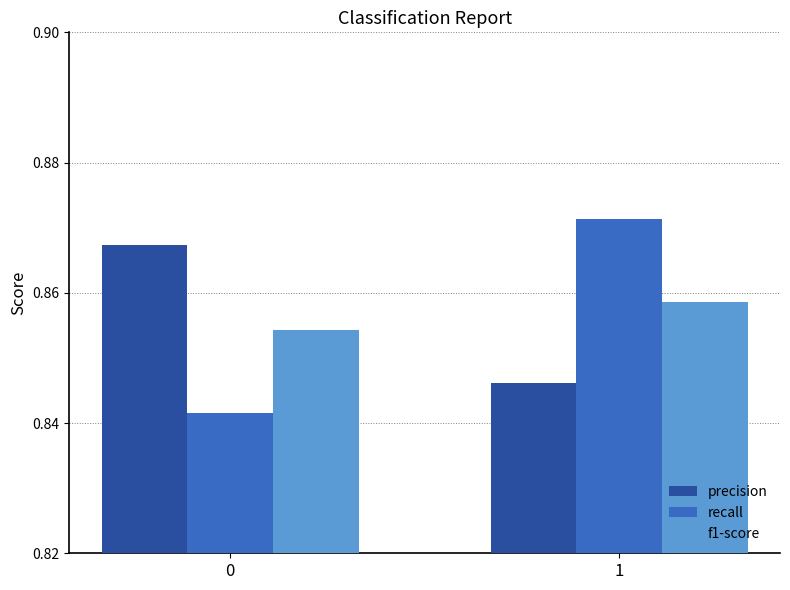

Does the chart contain any negative values?

No